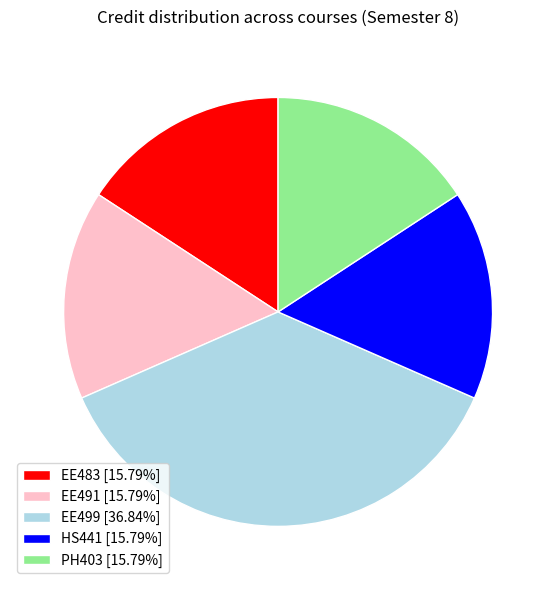

Does any single category account for the majority?

No